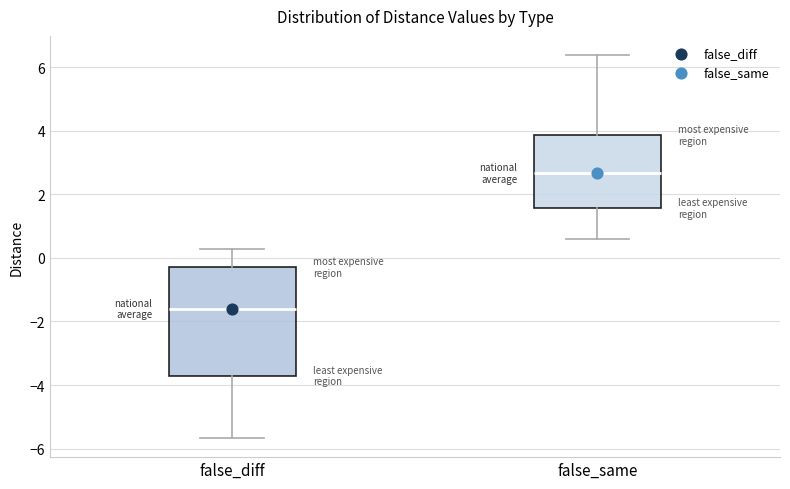

Reading left to right, transcribe this box plot: for each box, give where its median line is, the range the box spans, and where its two whiskers end, as read against the y-axis. The values are not printed on the chart, so give them approximately, as read against the axis.

false_diff: median -1.6, box -3.8 to -0.2, whiskers -5.6 to 0.2
false_same: median 2.6, box 1.6 to 3.8, whiskers 0.6 to 6.4